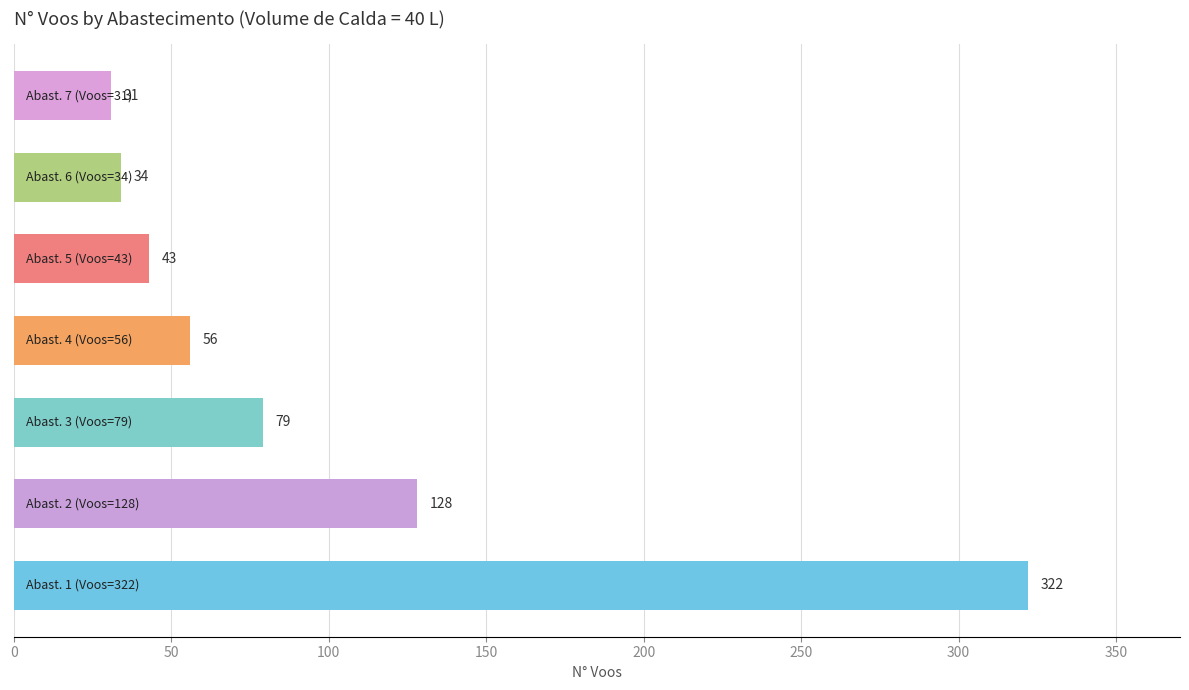

What is the minimum value shown in the chart?

31